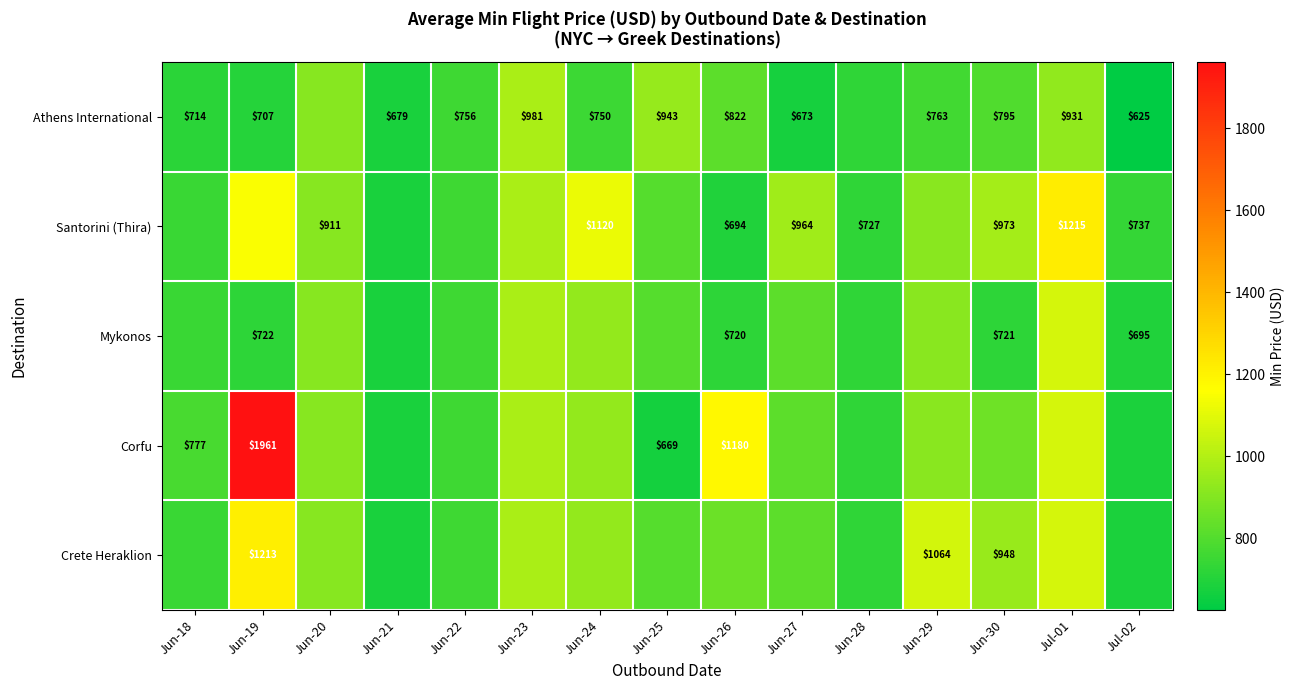

At which label does Santorini (Thira) reach its minimum?

Jun-21